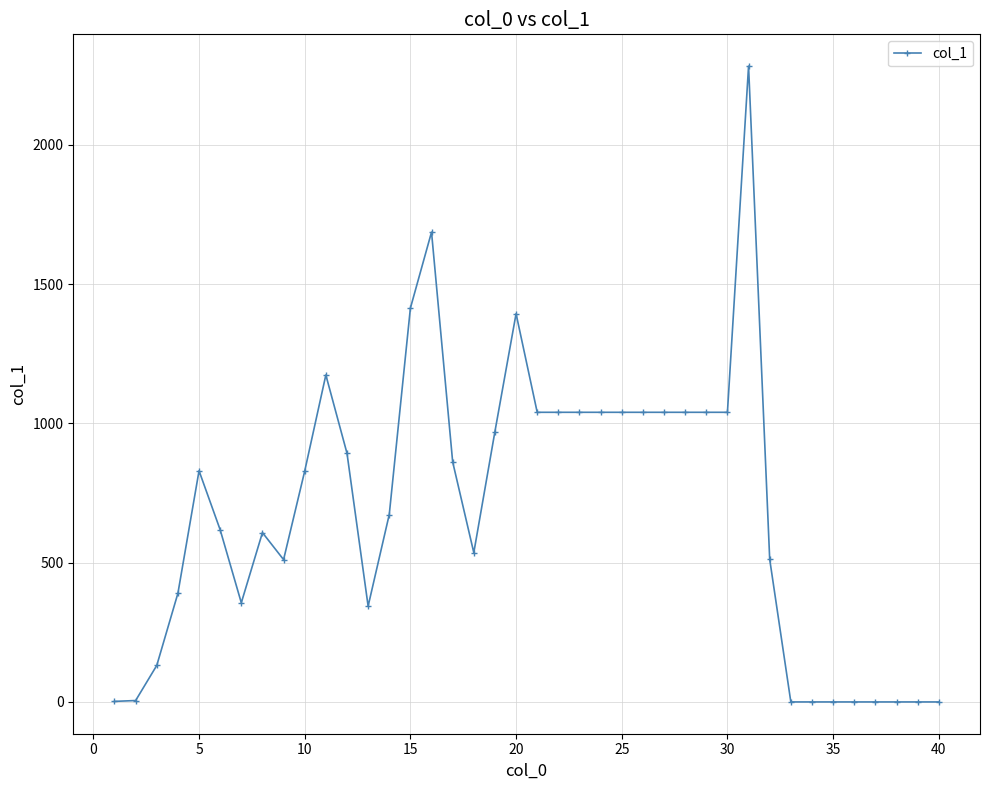

Does the chart have visible grid lines?

Yes